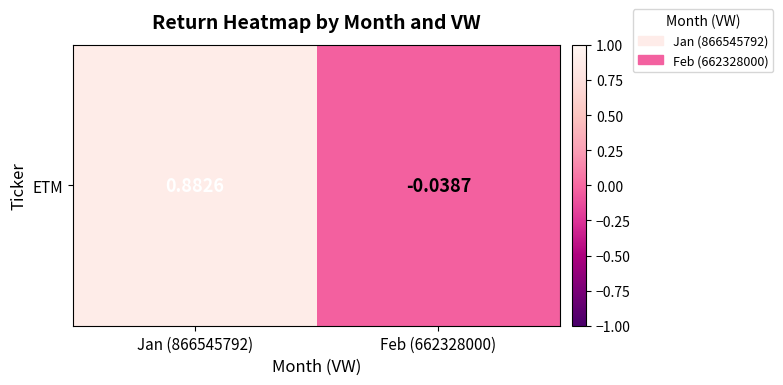

How many values are above zero?

1